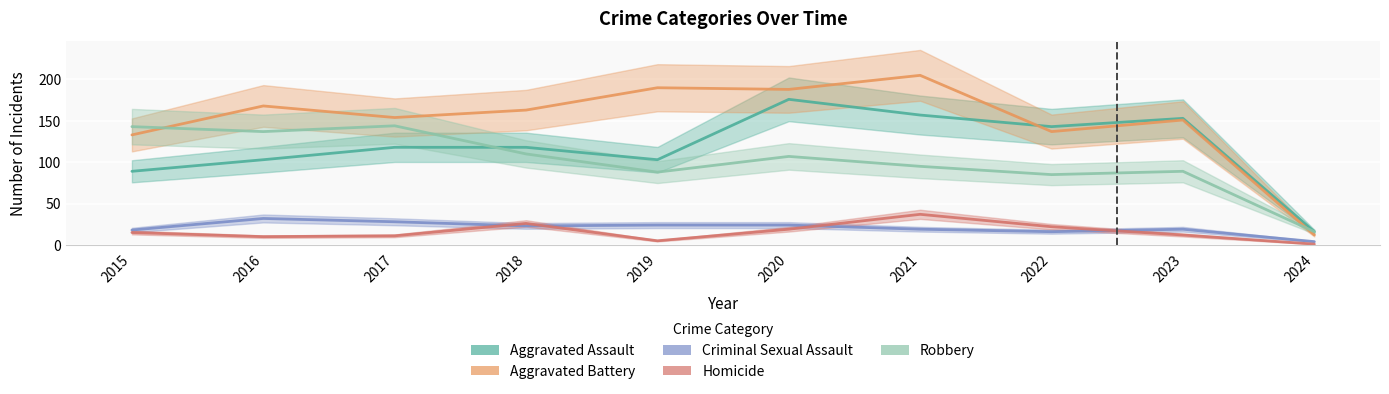

The value of Aggravated Assault at 2020 is 47. True or false?

False